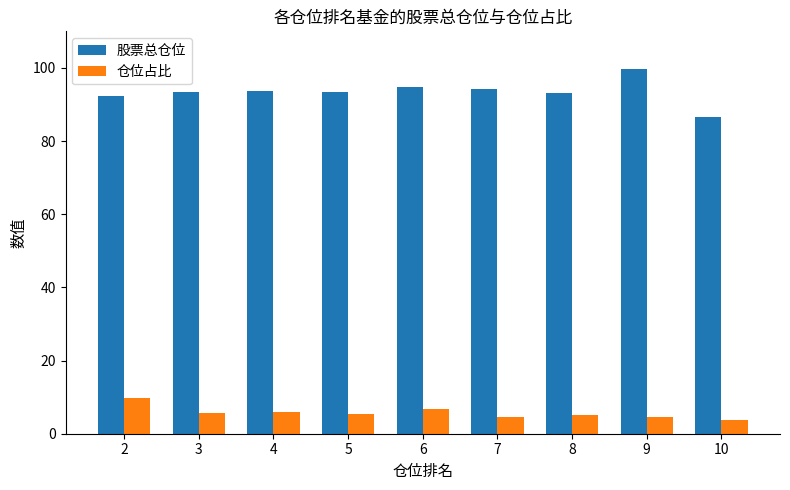

Which category has the highest value across all series?

9